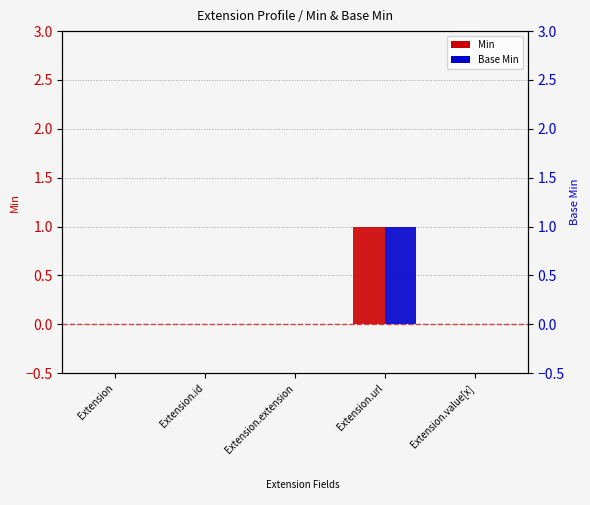

Are the bars horizontal?

No